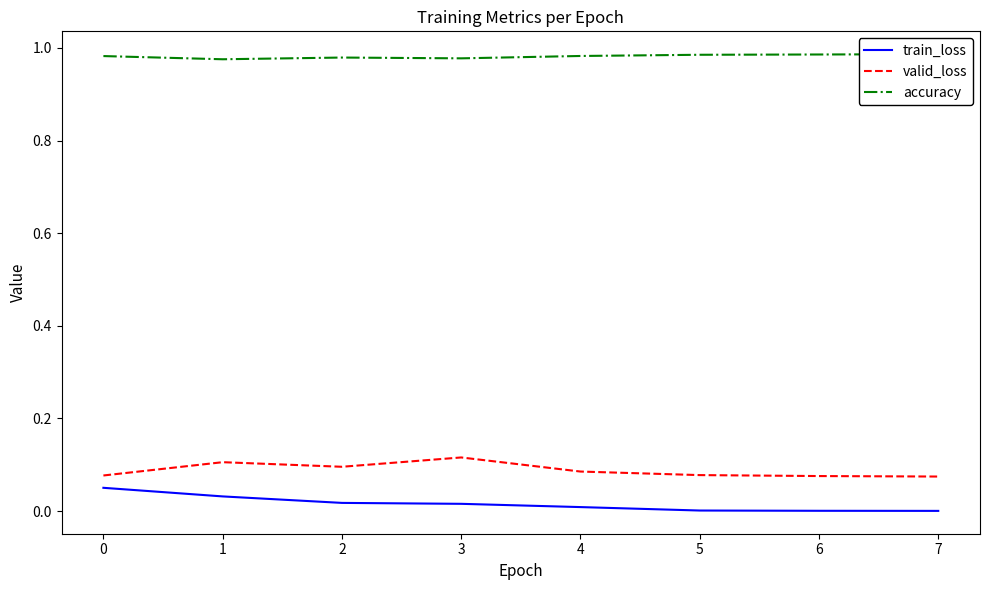

Is it true that train_loss equals 0.0 at 2?

True